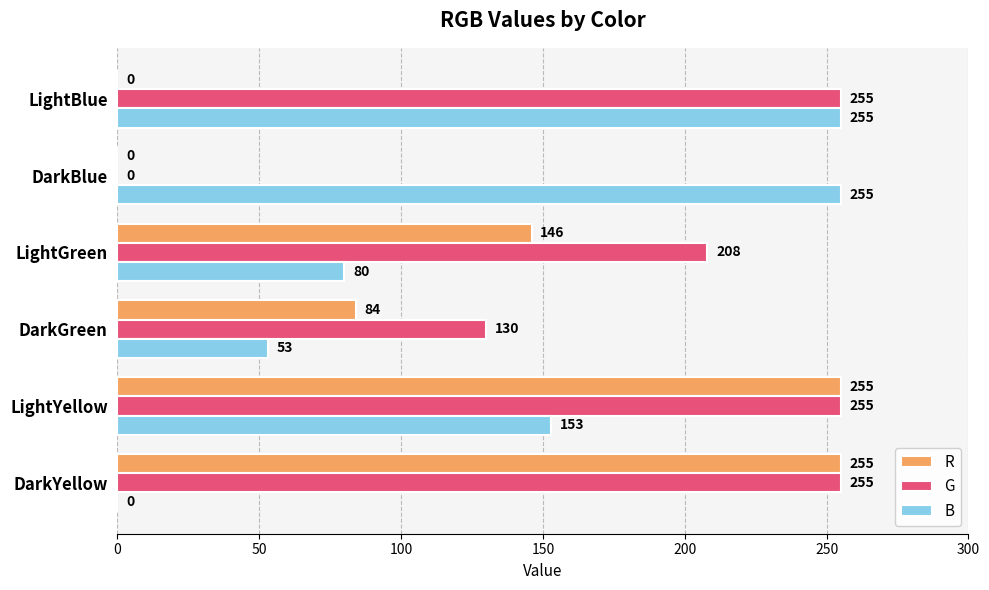

What is the sum of the G values at DarkYellow and LightYellow?

510